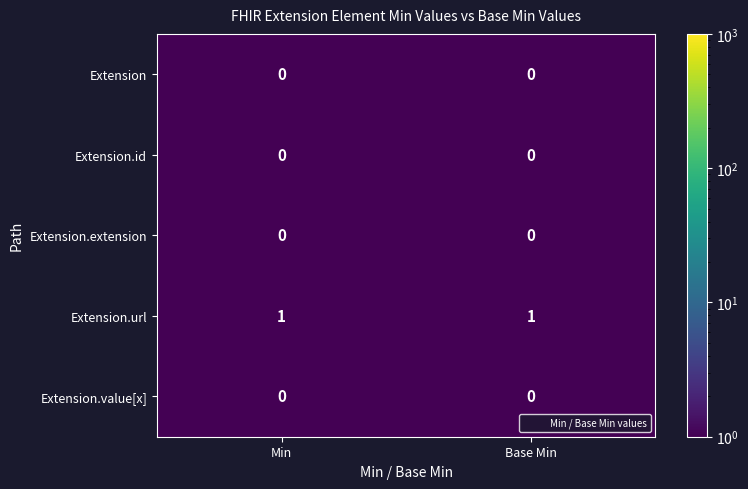

Reading left to right, list all the values displayed in this chart.

Extension: Min=0	Base Min=0
Extension.id: Min=0	Base Min=0
Extension.extension: Min=0	Base Min=0
Extension.url: Min=1	Base Min=1
Extension.value[x]: Min=0	Base Min=0